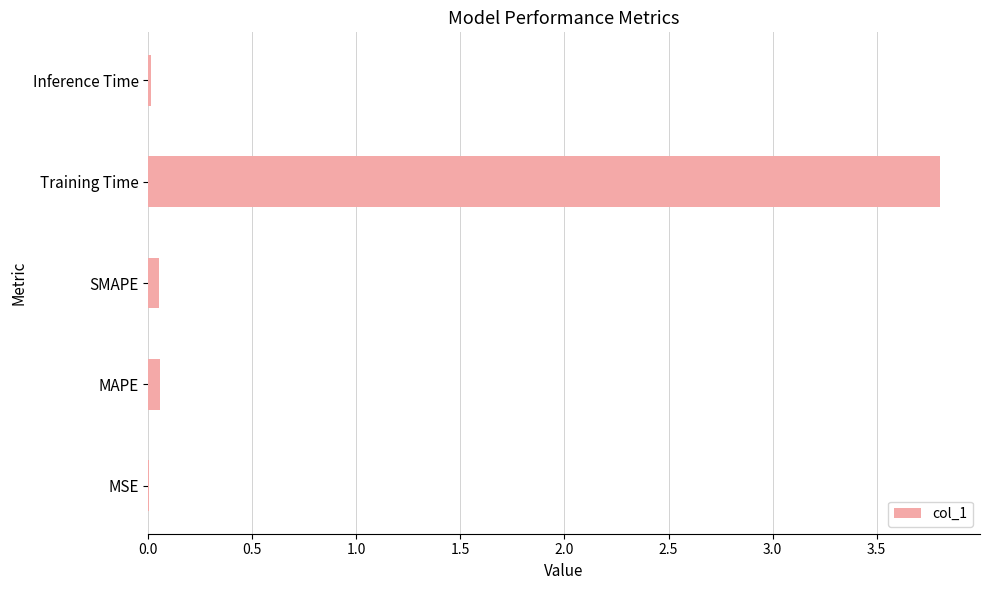

Between Training Time and MAPE, which is larger?

Training Time